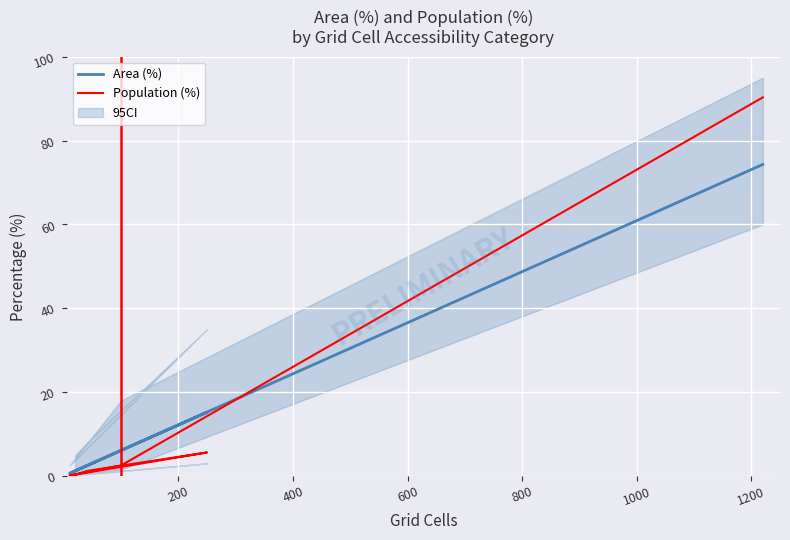

In Area (%), how many points are lower than both neighbors (excluding endpoints)?

1